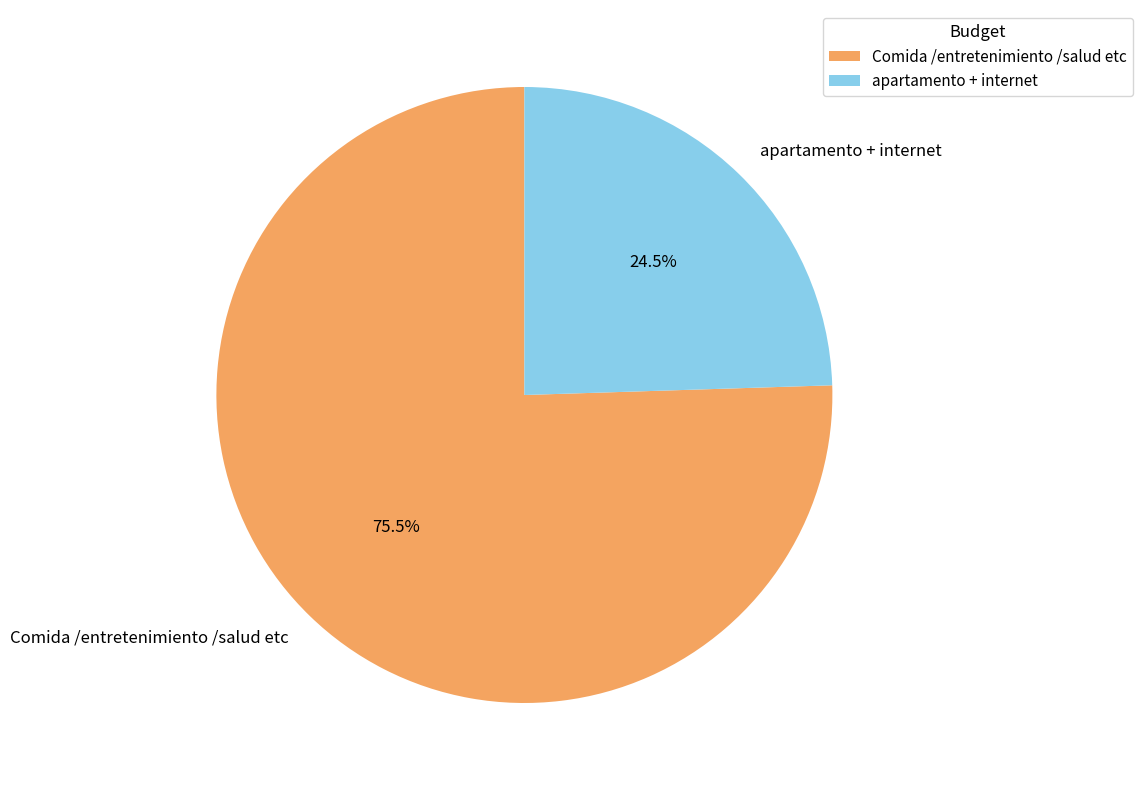

Is Comida /entretenimiento /salud etc the majority of the pie?

Yes